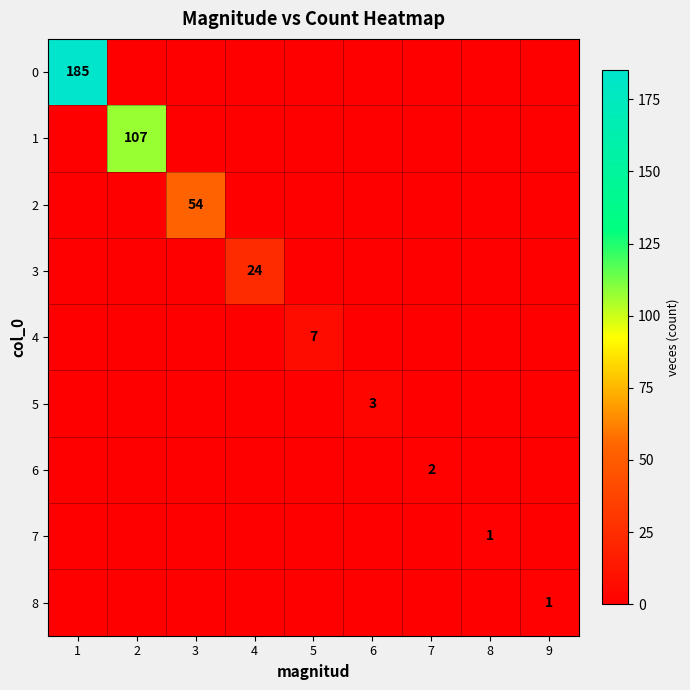

Rank the series at 3 from lowest to highest value.

0, 1, 3, 4, 5, 6, 7, 8, 2